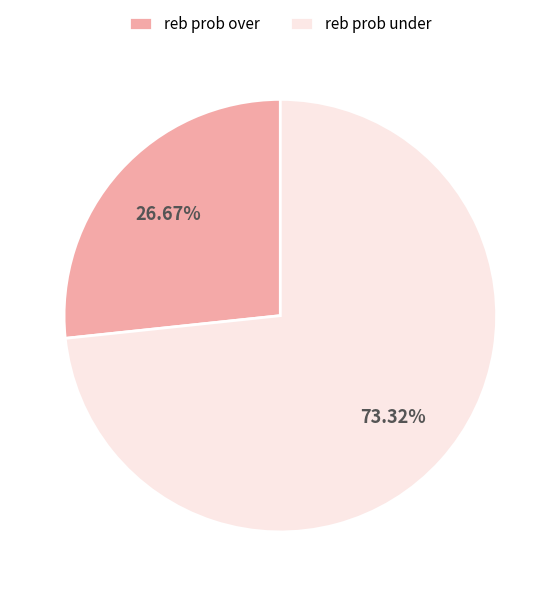

Which category has the biggest portion of the pie?

reb prob under